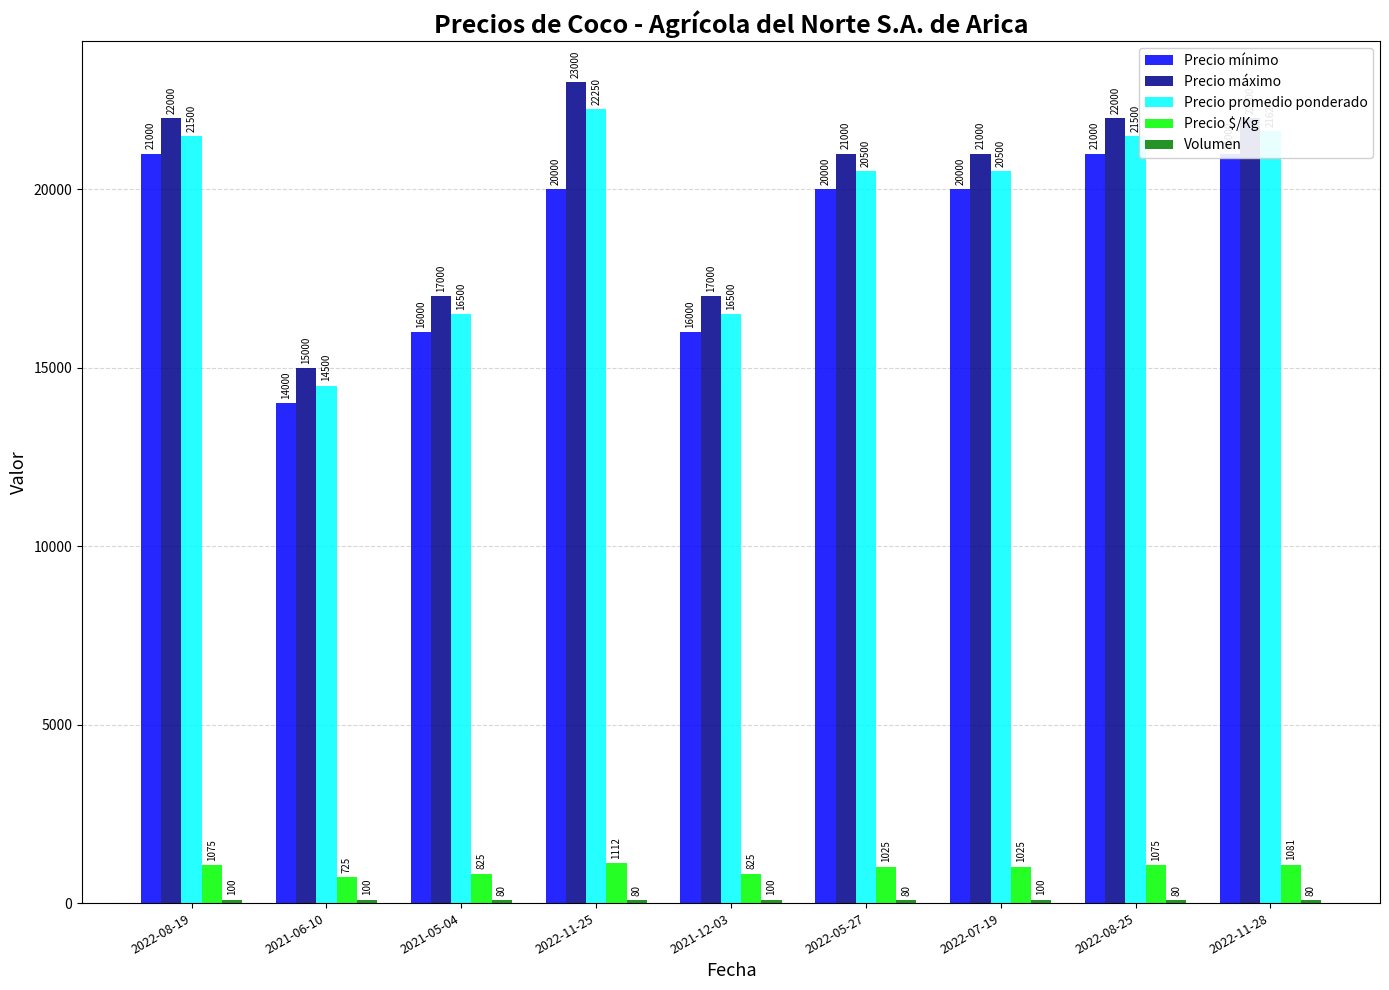

What are all the series names shown in the legend?

Precio mínimo, Precio máximo, Precio promedio ponderado, Precio $/Kg, Volumen